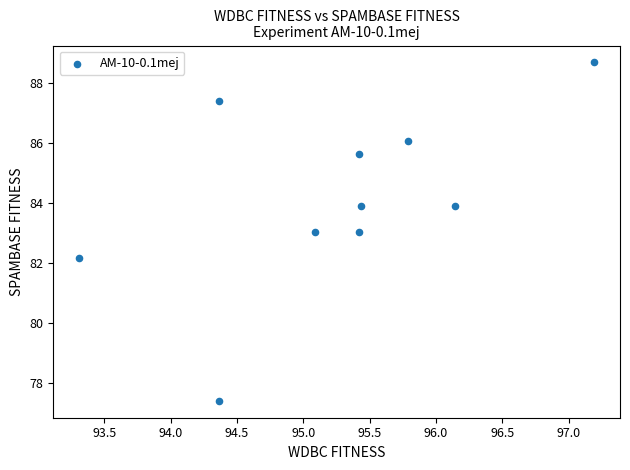

What is the range of X values (max minus min)?

3.9